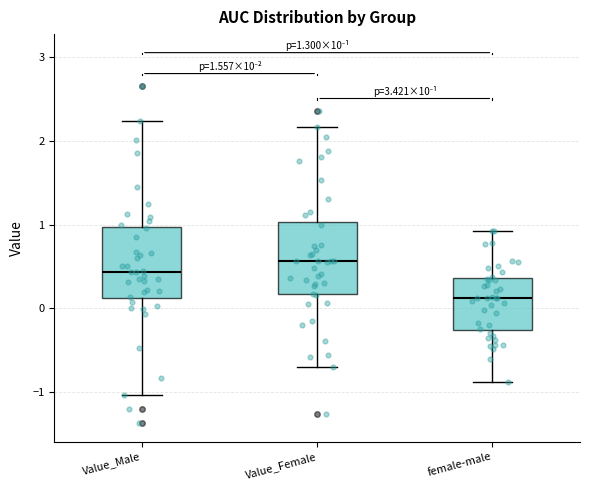

Which box has the highest median line?

Value_Female